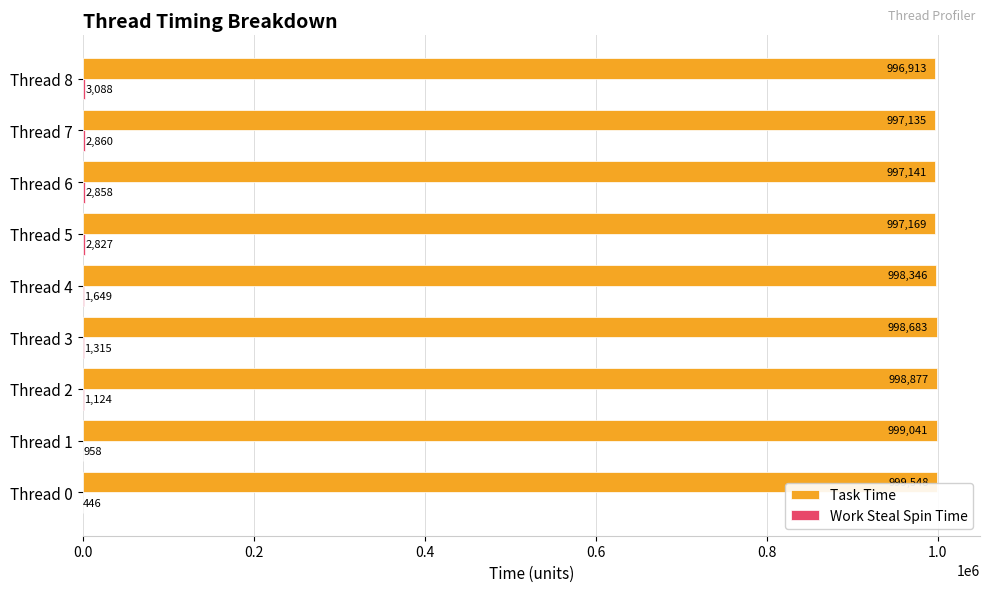

What is the greatest value displayed?

999548